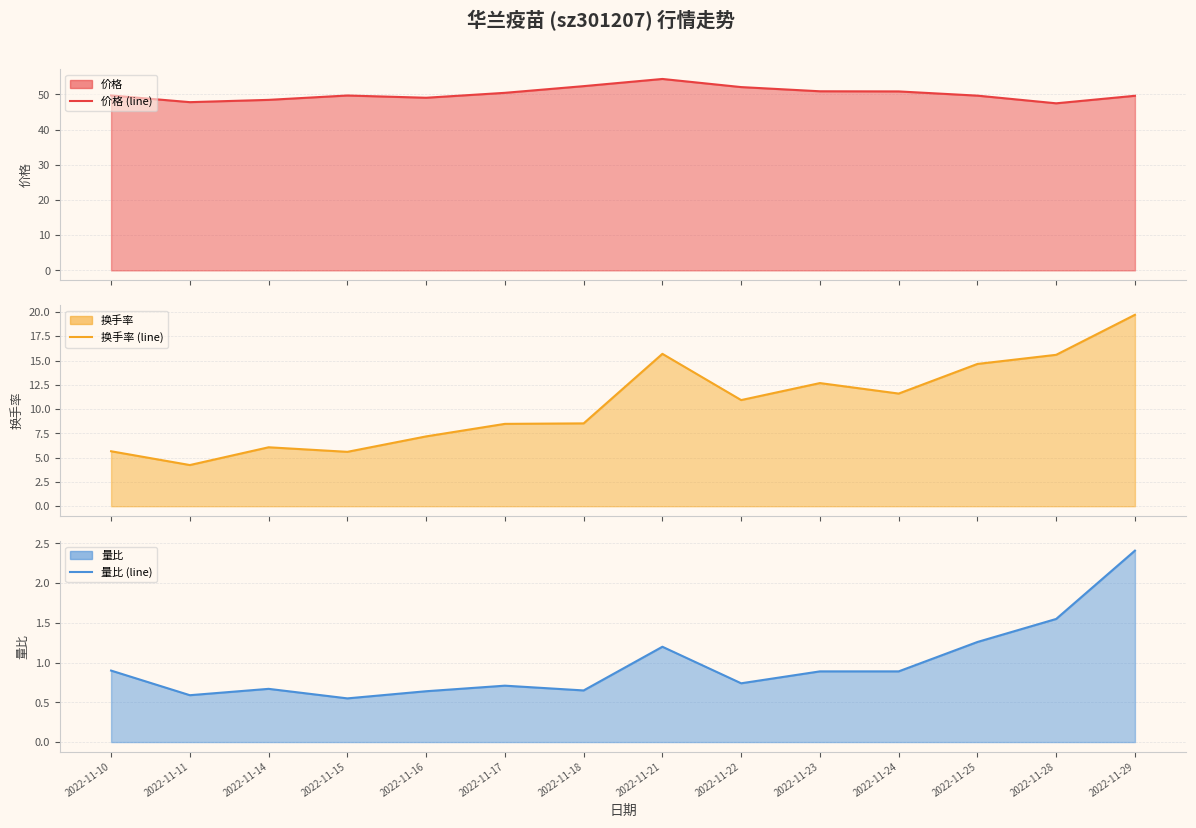

Is the value of 换手率 (line) at 2022-11-18 greater than the value of 价格 (line) at 2022-11-18?

No